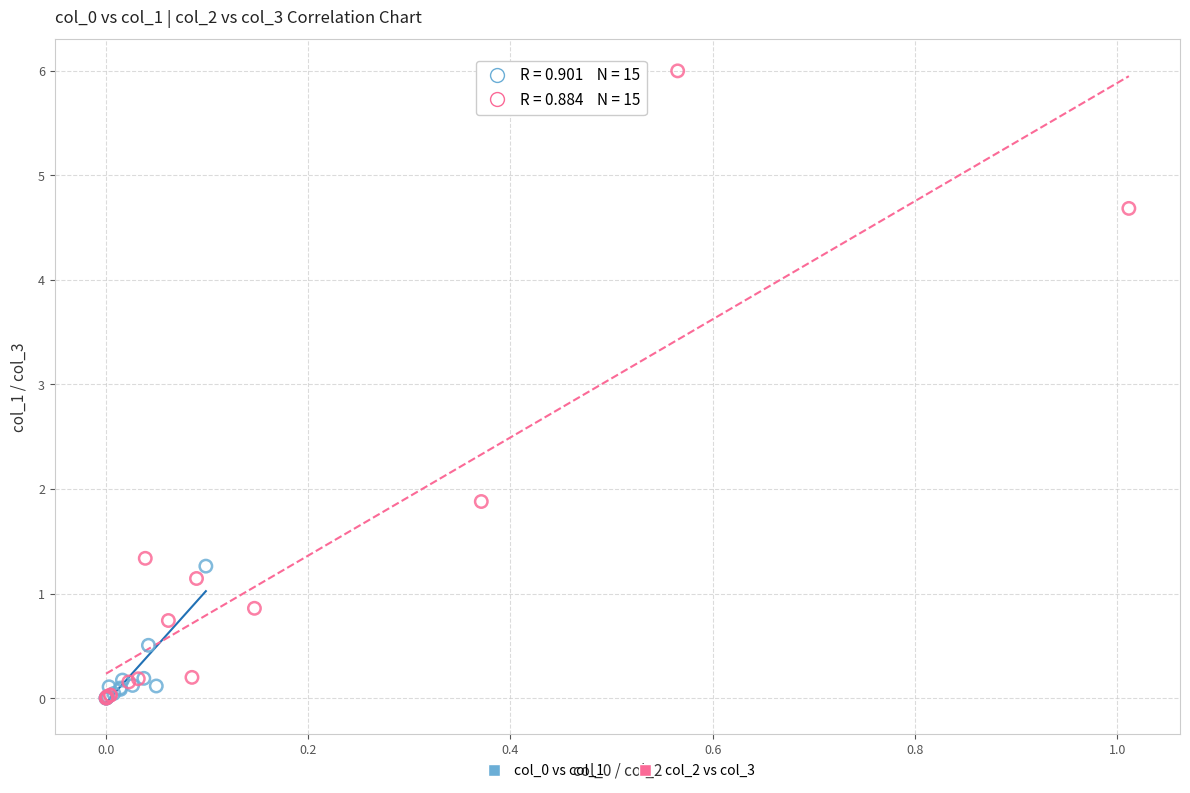

Which series has the largest Y range (max minus min)?

col_2 vs col_3